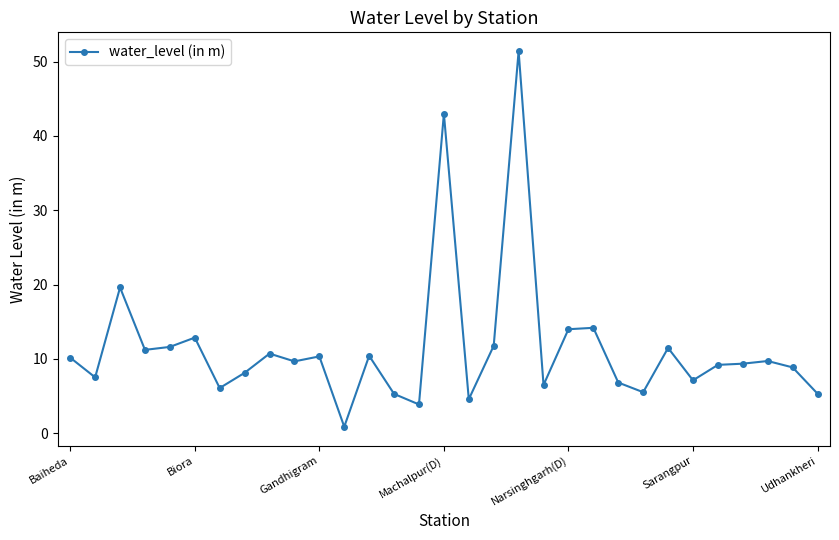

True or false: there are more than 1 points higher than both neighbors.

True